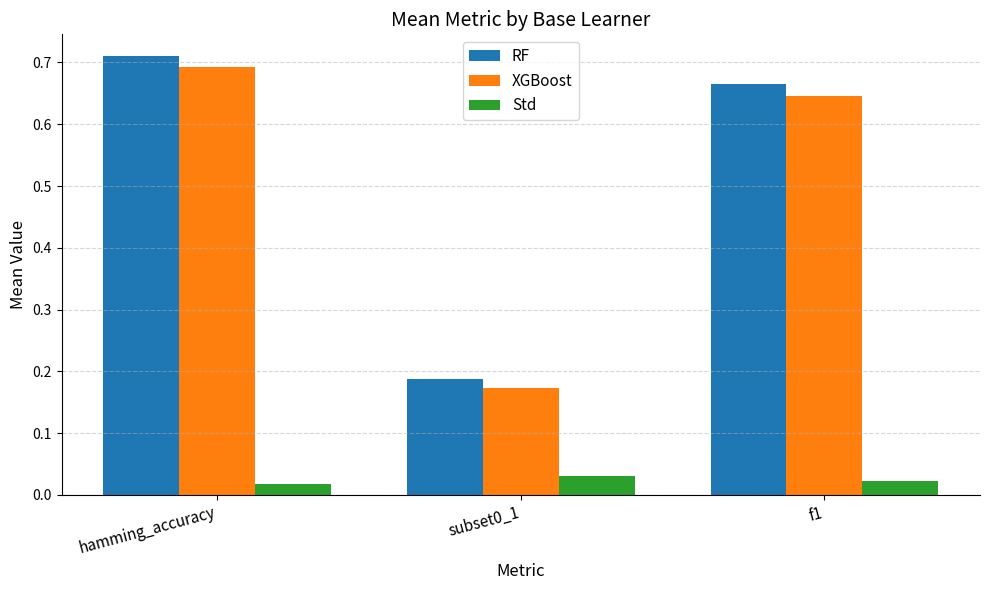

Which series has the widest spread of values?

RF